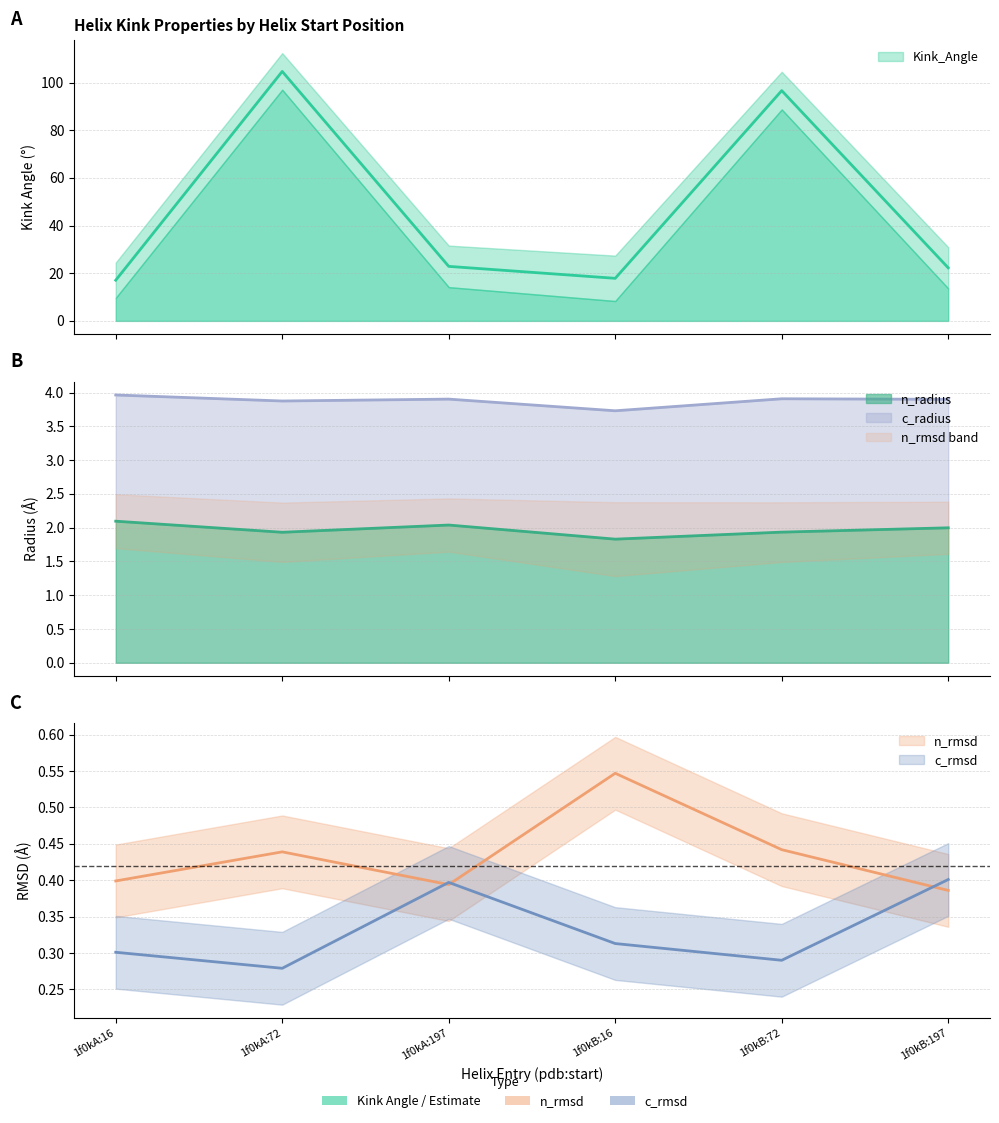

What is the sum of all Kink_Angle values?

281.3